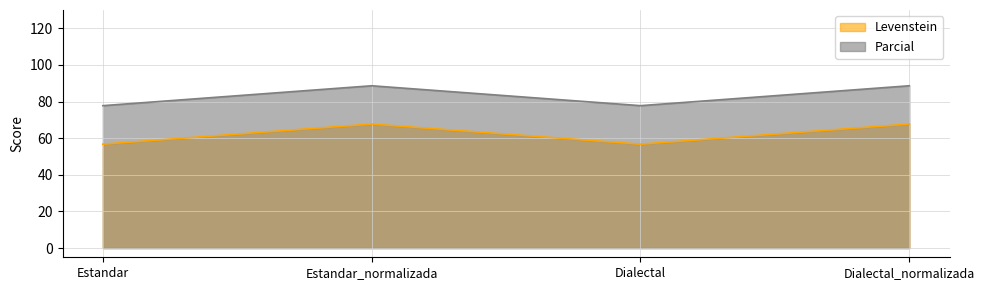

What is the label of the 4th point from the left?

Dialectal_normalizada